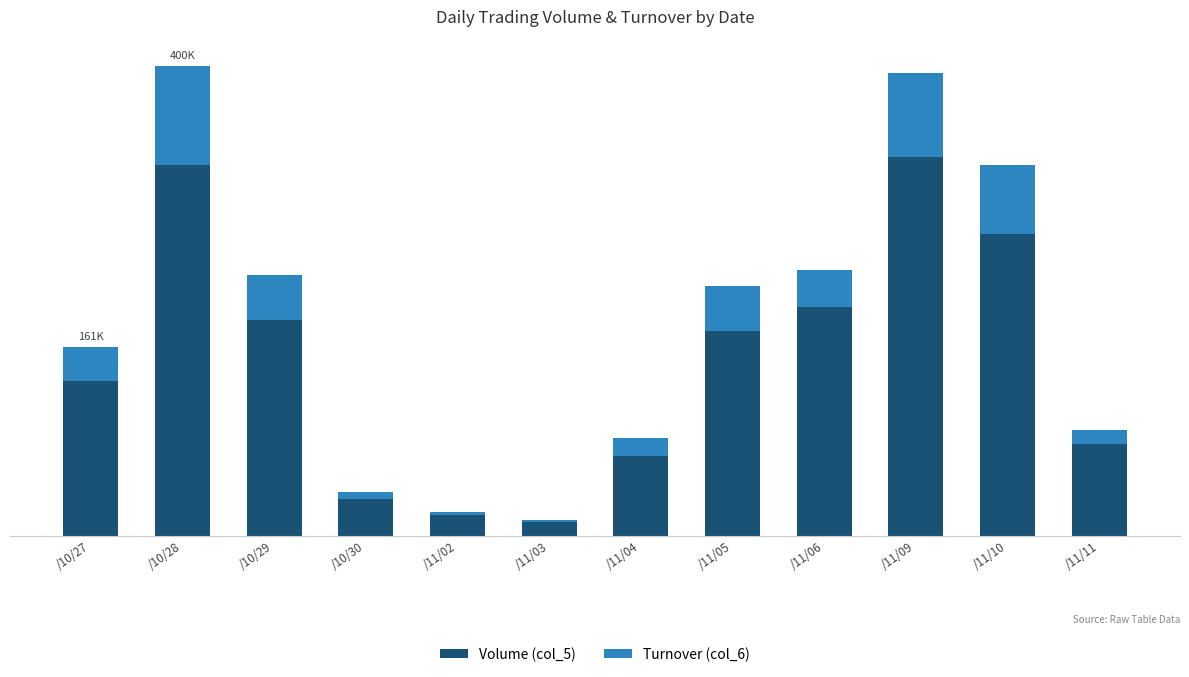

Are the bars grouped side by side (vs. stacked)?

No